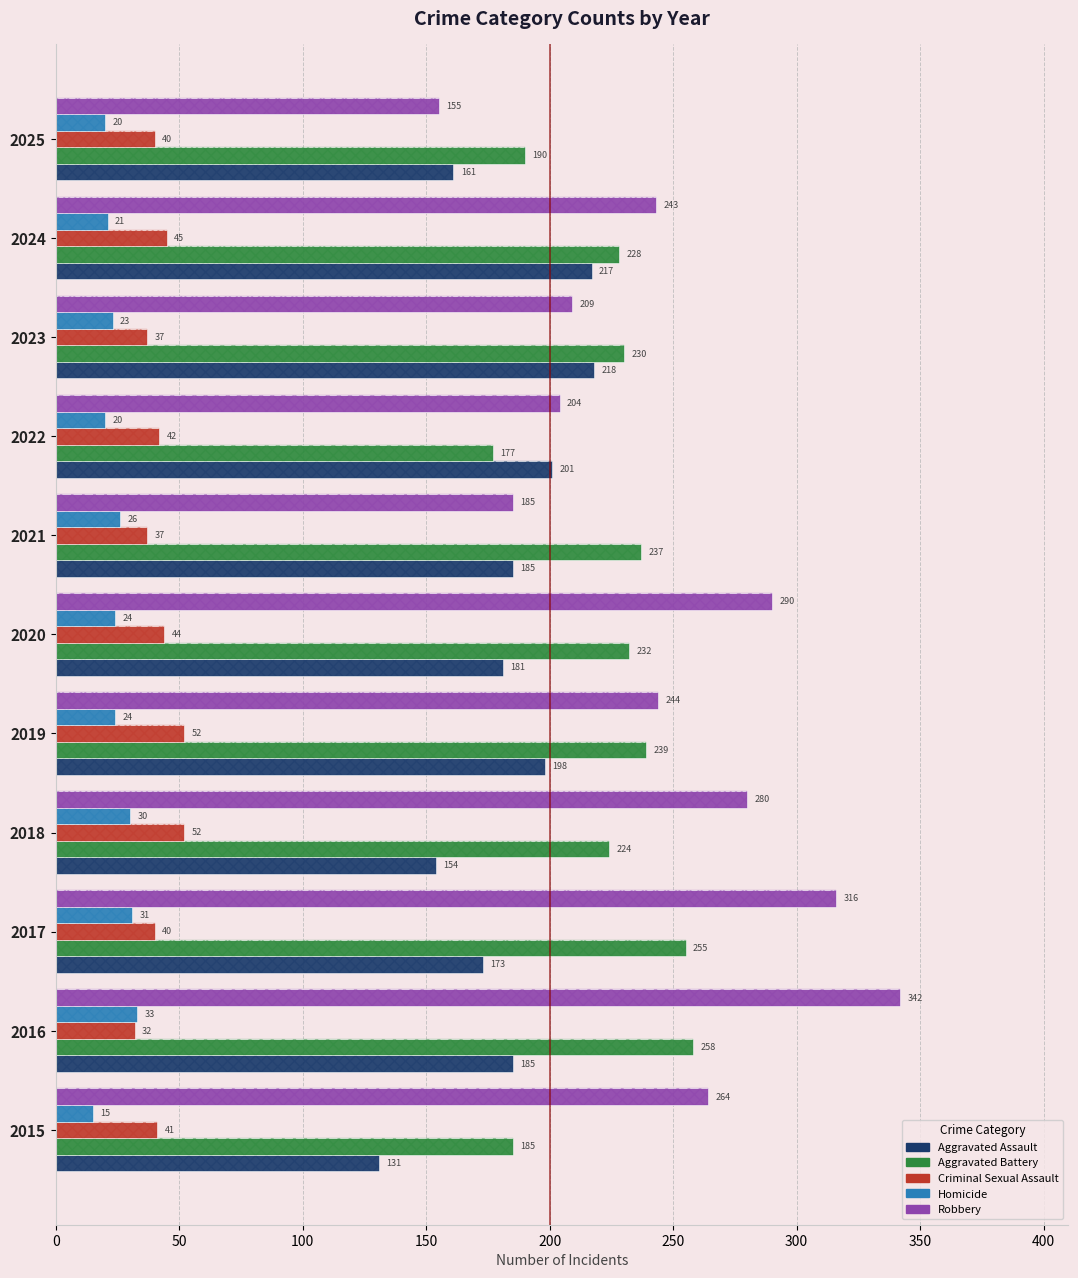

Reading right to left, extract all data points from this chart.

Aggravated Assault: 161	217	218	201	185	181	198	154	173	185	131
Aggravated Battery: 190	228	230	177	237	232	239	224	255	258	185
Criminal Sexual Assault: 40	45	37	42	37	44	52	52	40	32	41
Homicide: 20	21	23	20	26	24	24	30	31	33	15
Robbery: 155	243	209	204	185	290	244	280	316	342	264